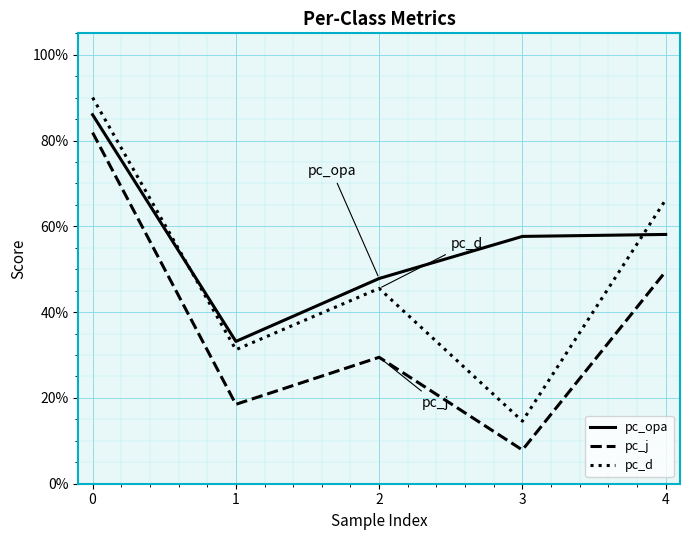

What is the sum of the pc_opa values at 2 and 3?

1.1